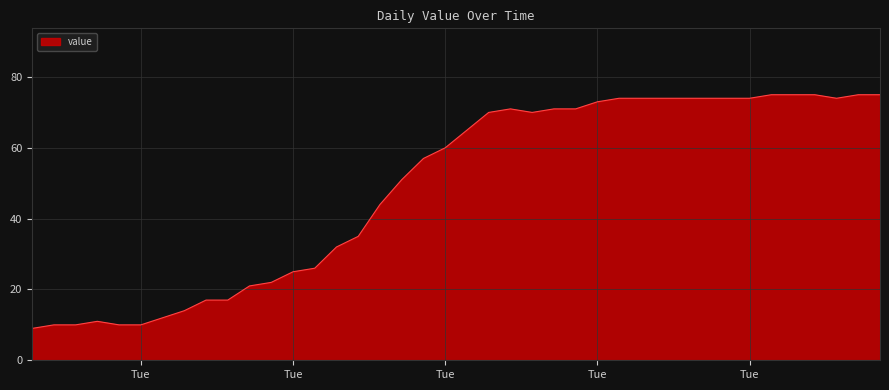

What is the difference between the maximum and minimum values?

66